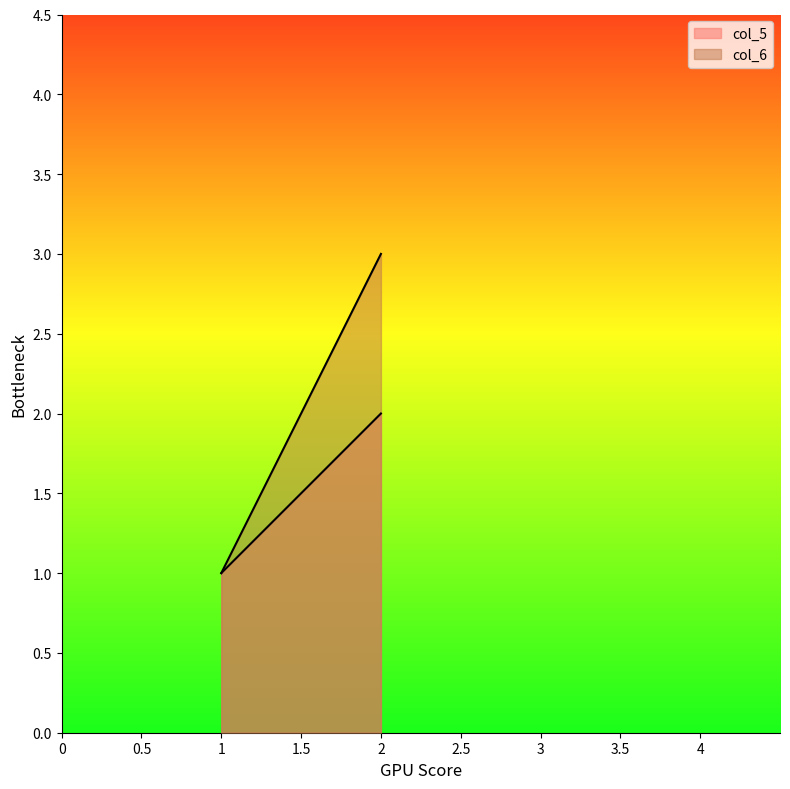

Read the col_5 value at 1.

1.0